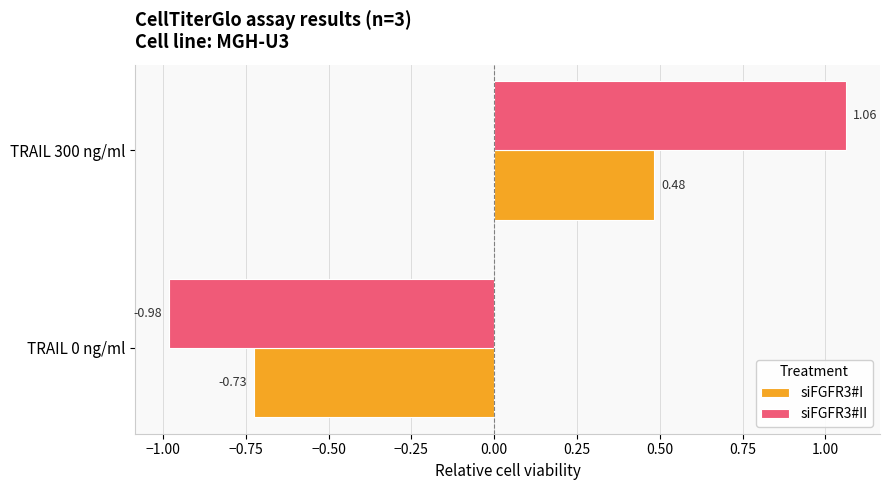

How many data points in siFGFR3#I are less than 0?

1